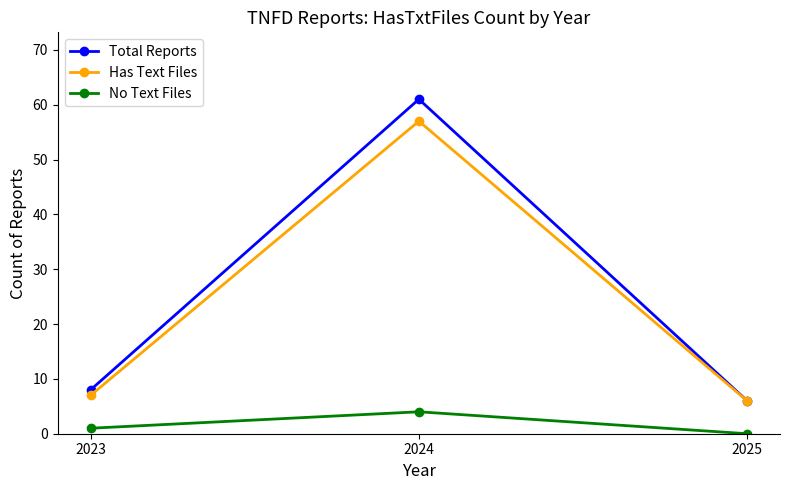

Which series has the largest range (max minus min)?

Total Reports